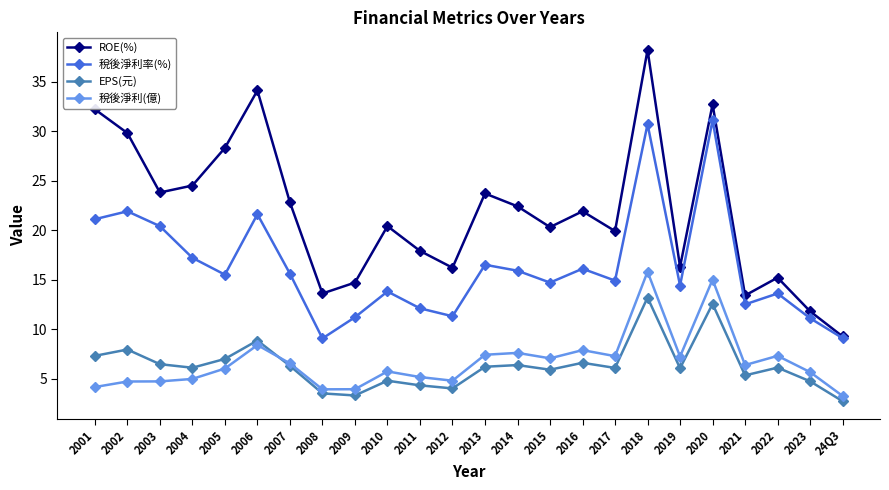

Which series has the largest total across all categories?

ROE(%)